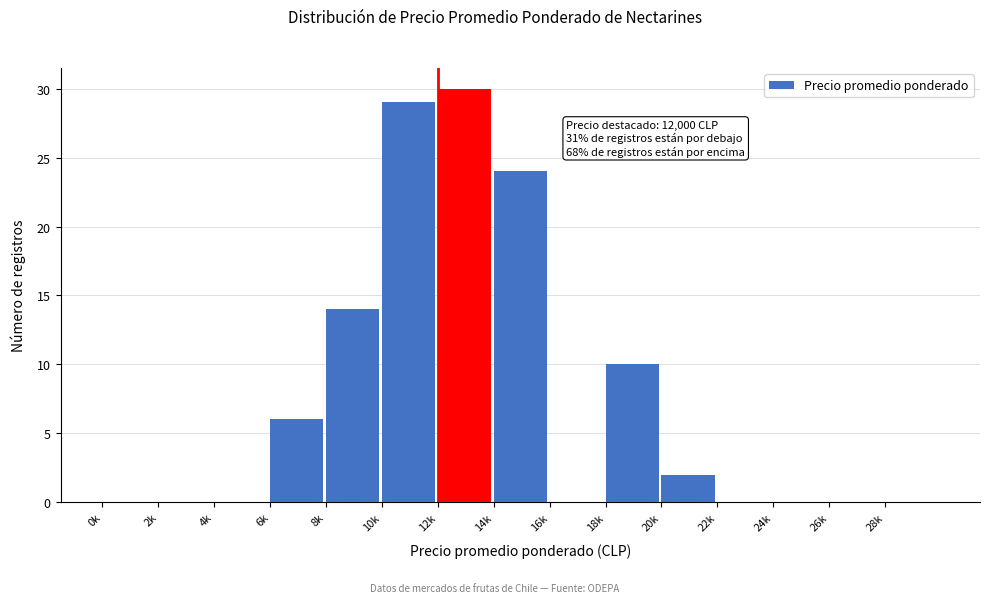

Reading right to left, list all the values displayed in this chart.

28k=0	26k=0	24k=0	22k=0	20k=2	18k=10	16k=0	14k=24	12k=30	10k=29	8k=14	6k=6	4k=0	2k=0	0k=0